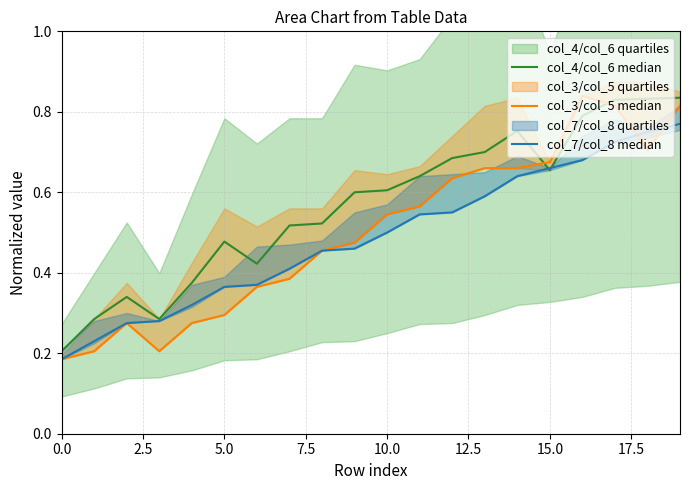

Which series has the largest total across all categories?

col_4/col_6 median